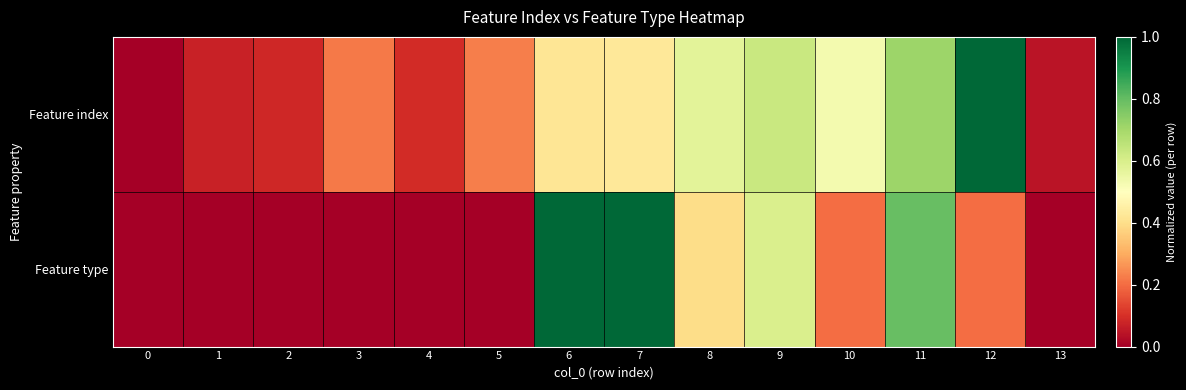

At how many categories does at least one series exceed 0?

13